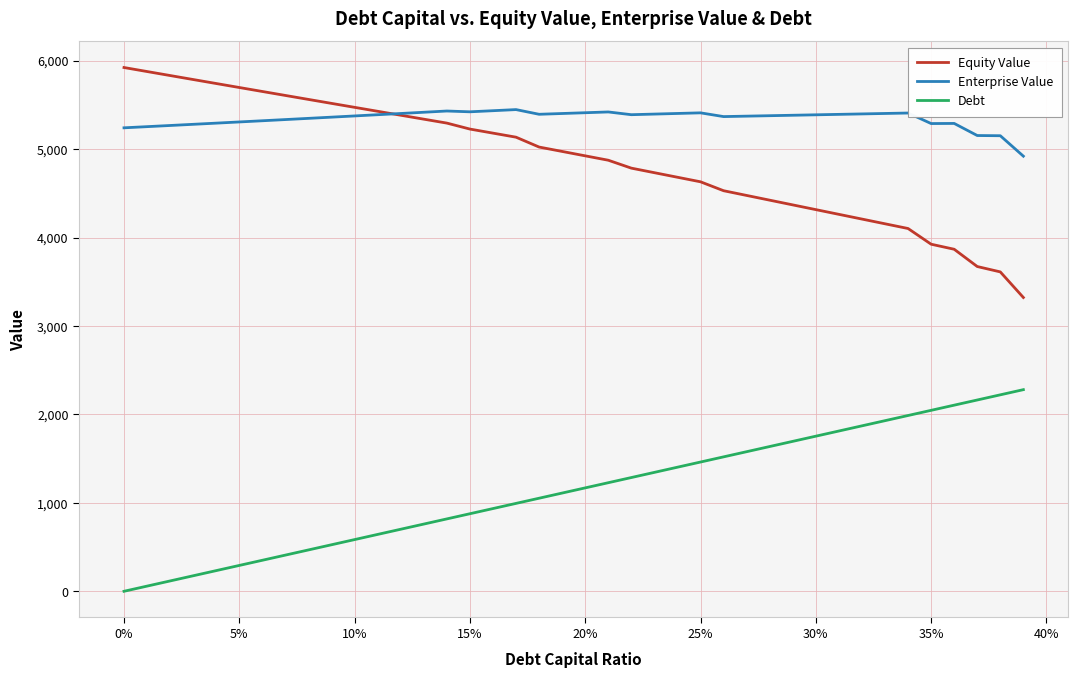

Rank the series by their maximum value, from highest to lowest.

Equity Value, Enterprise Value, Debt